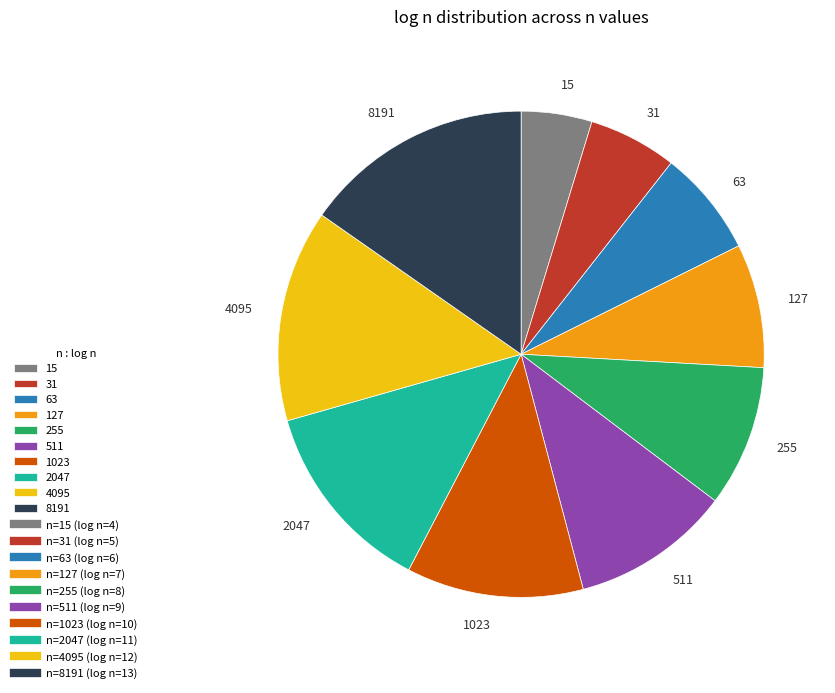

Rank the categories by value from lowest to highest.

15, 31, 63, 127, 255, 511, 1023, 2047, 4095, 8191